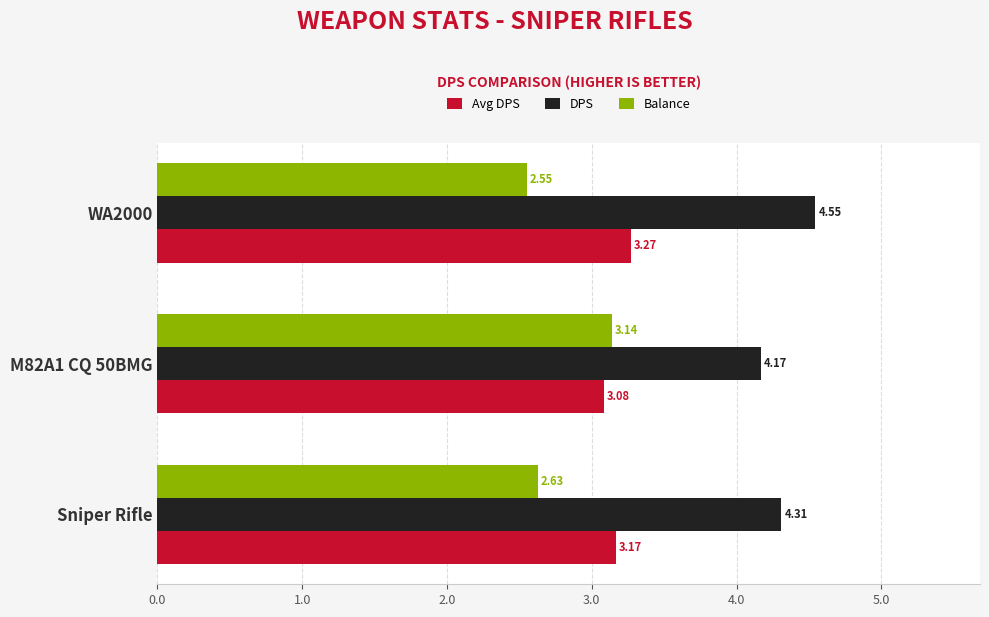

Is the value of Avg DPS at WA2000 greater than the value of DPS at M82A1 CQ 50BMG?

No